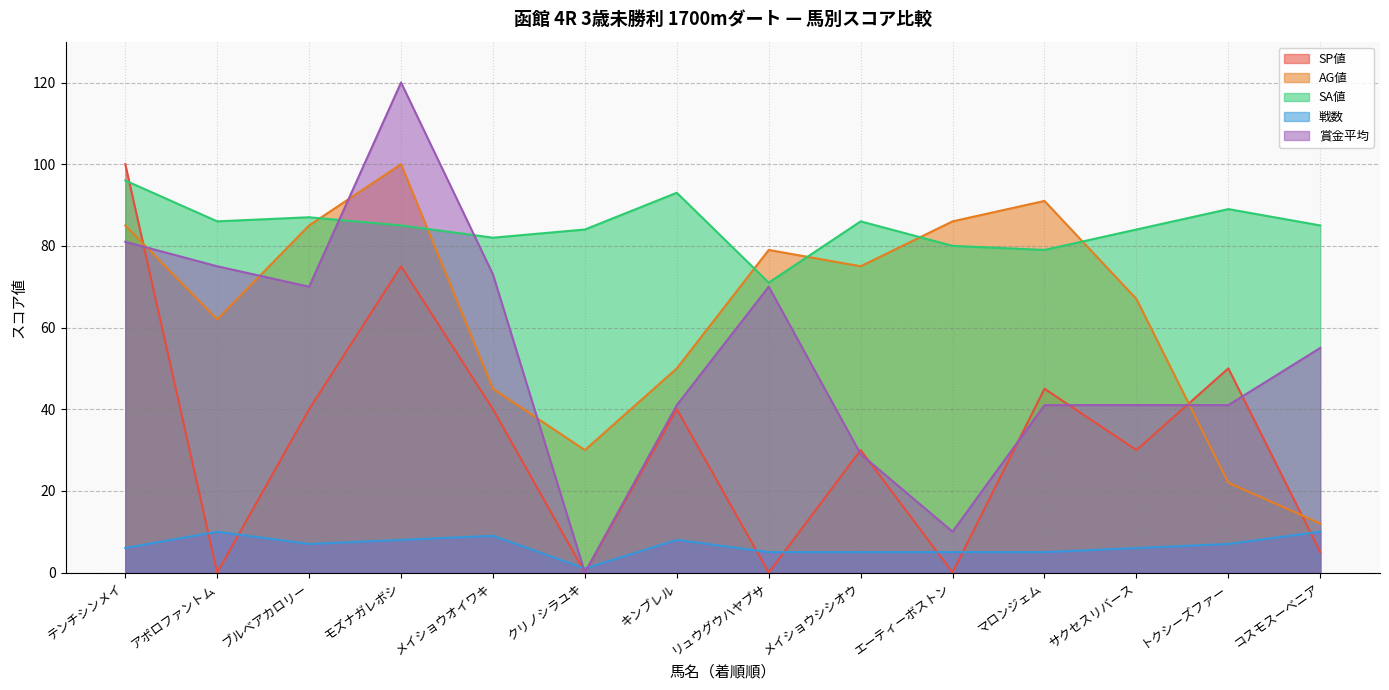

Where is the first local minimum for 戦数?

ブルベアカロリー